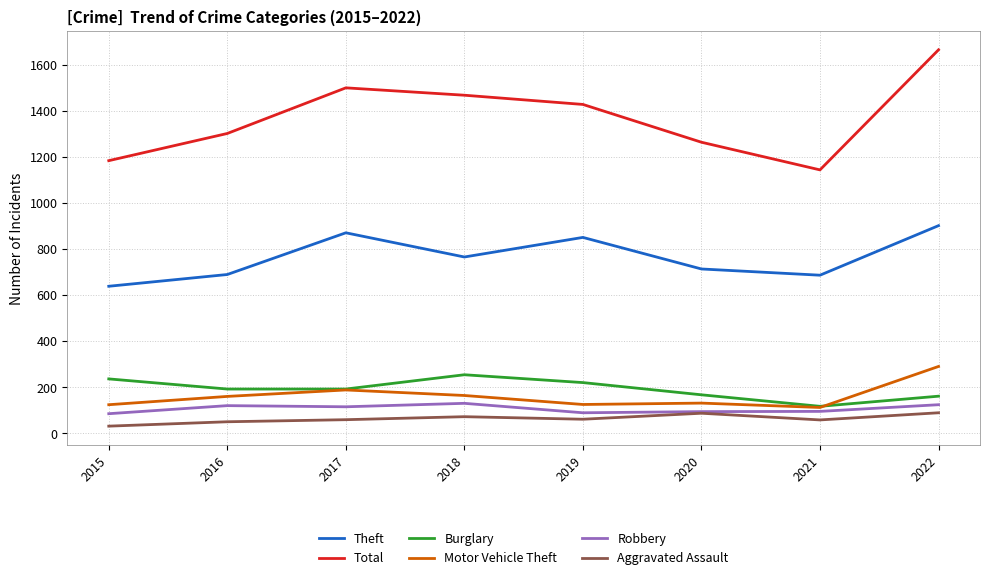

At which label does Theft reach its minimum?

2015